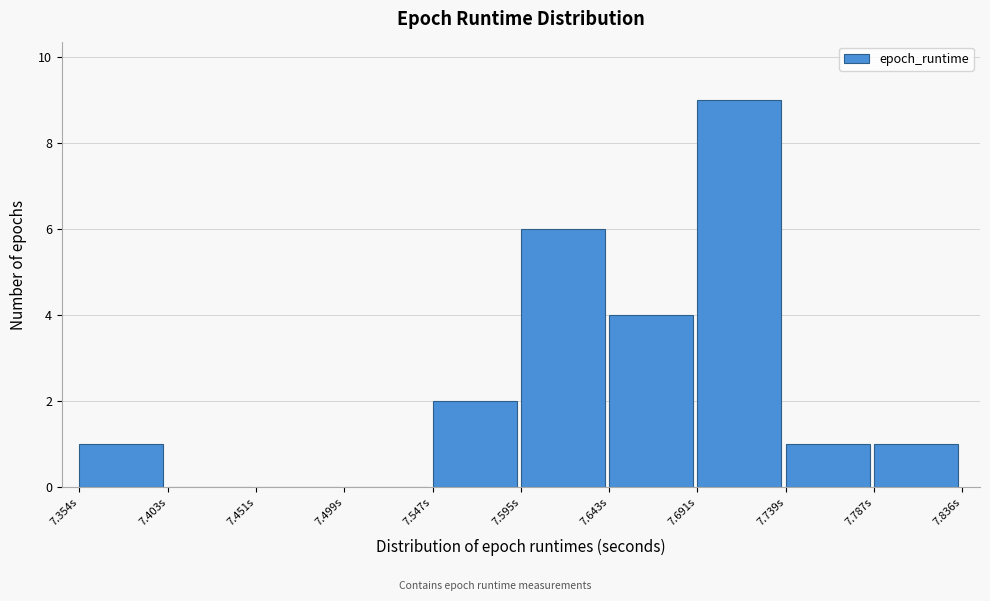

What is the height of the bar covering 7.645 to 7.690 on the x-axis? Neither the bar edges nor the heights are printed on the chart, so give them approximately, as read against the axes.

4